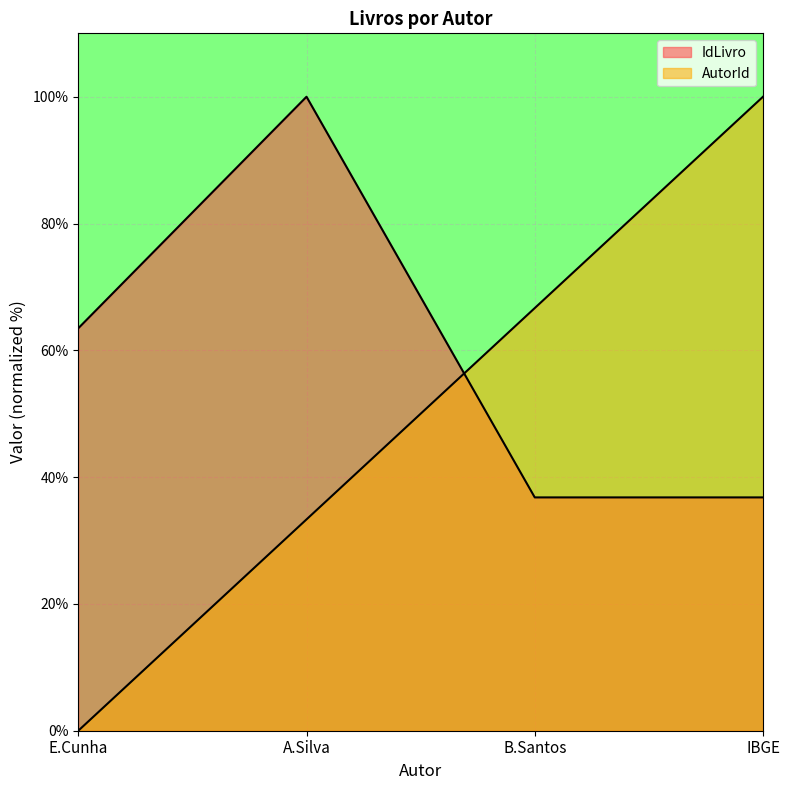

Which series has the largest total across all categories?

IdLivro